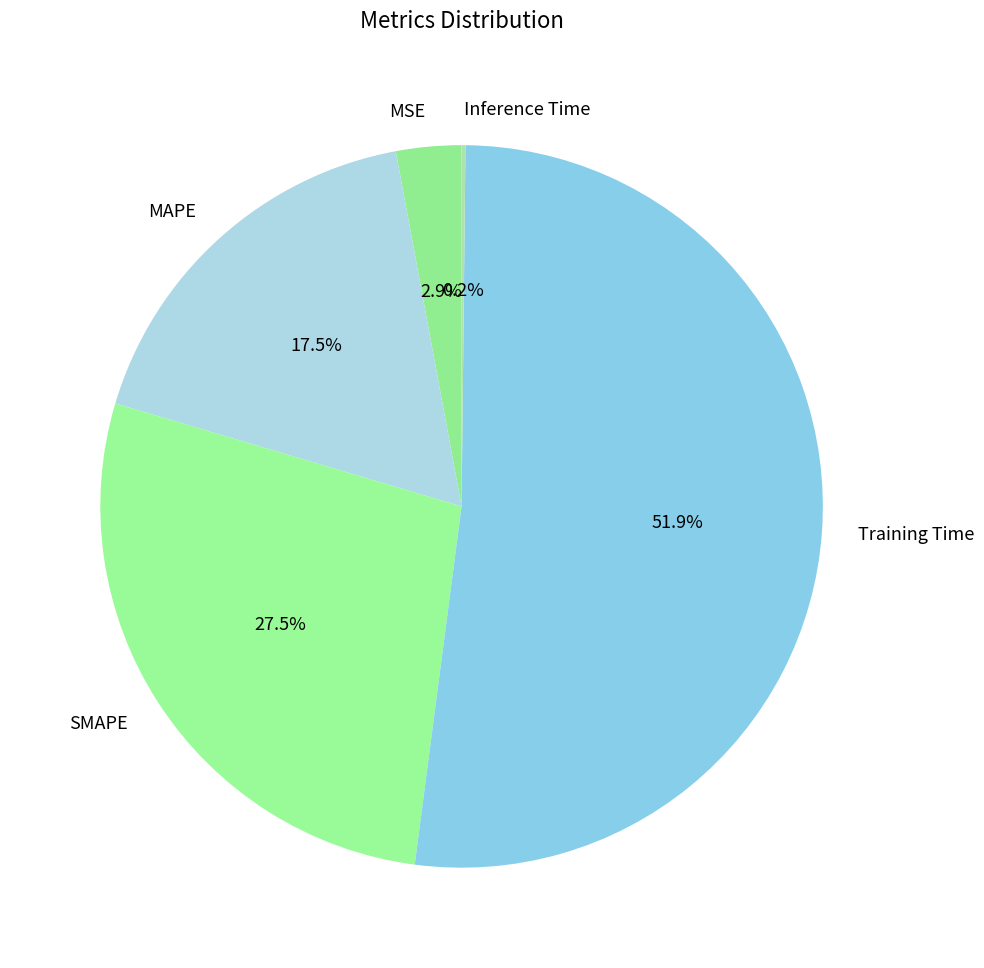

Do Training Time and MSE together represent more than half of the pie?

Yes